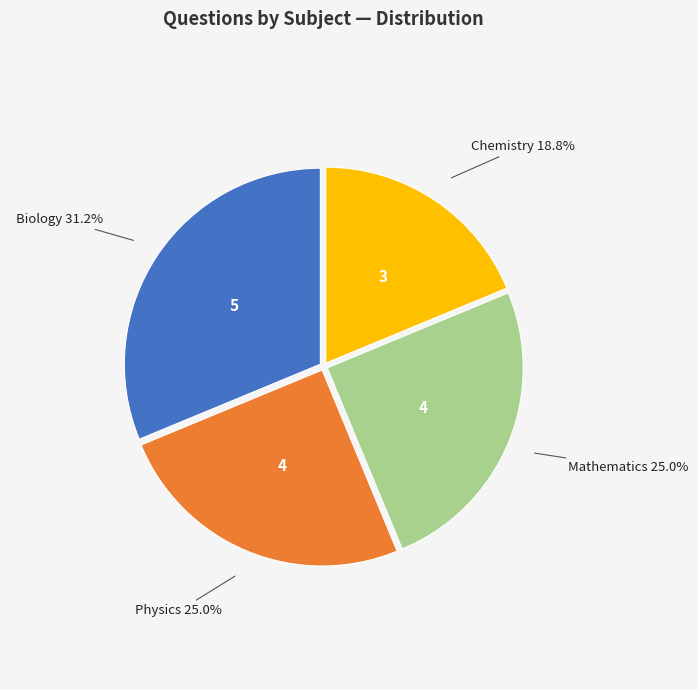

Does any single category account for the majority?

No